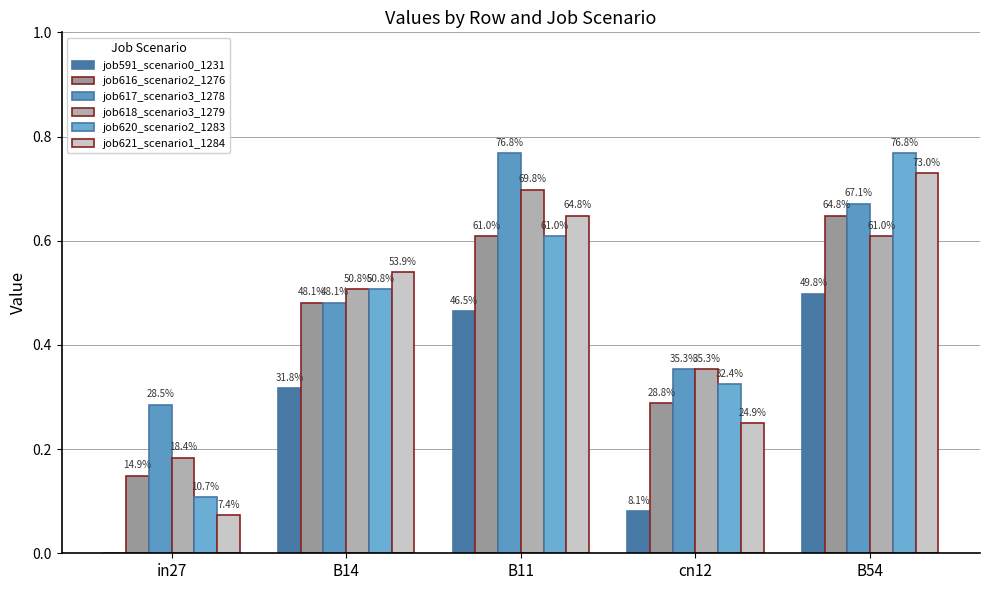

List the series in order of their peak value, lowest first.

job591_scenario0_1231, job616_scenario2_1276, job618_scenario3_1279, job621_scenario1_1284, job617_scenario3_1278, job620_scenario2_1283